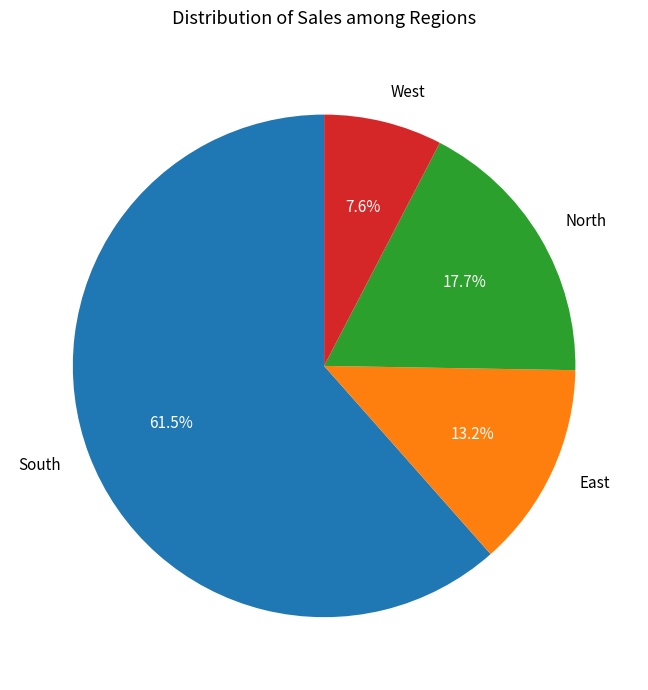

Which has a higher value, West or East?

East